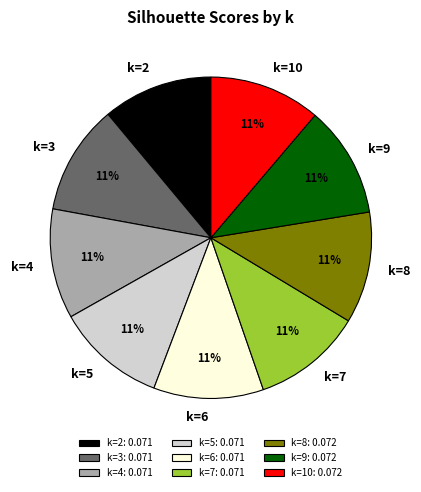

To the nearest percent, what is the average slice percentage?

11%